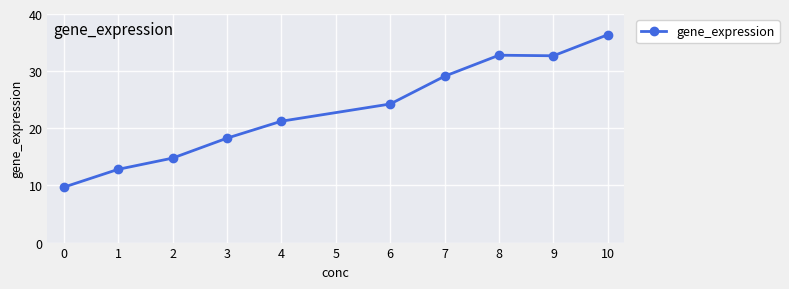

Approximately how many times larger is the value at 7 compared to 1?

2.3